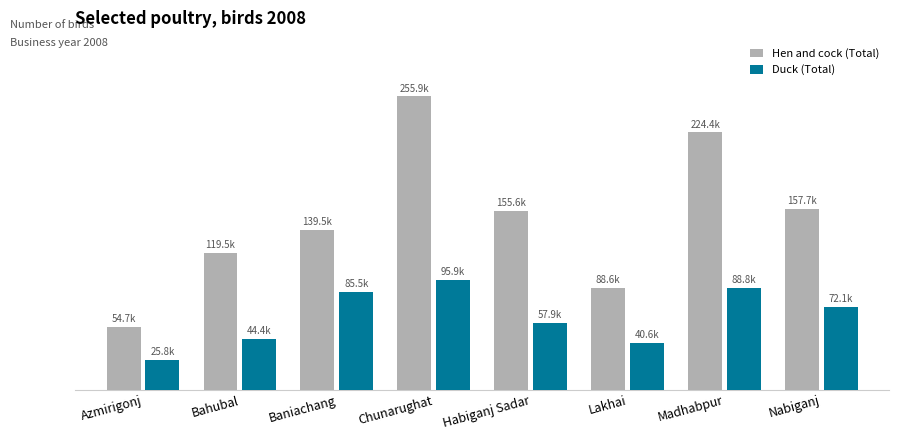

At which category is the sum across all series the highest?

Chunarughat